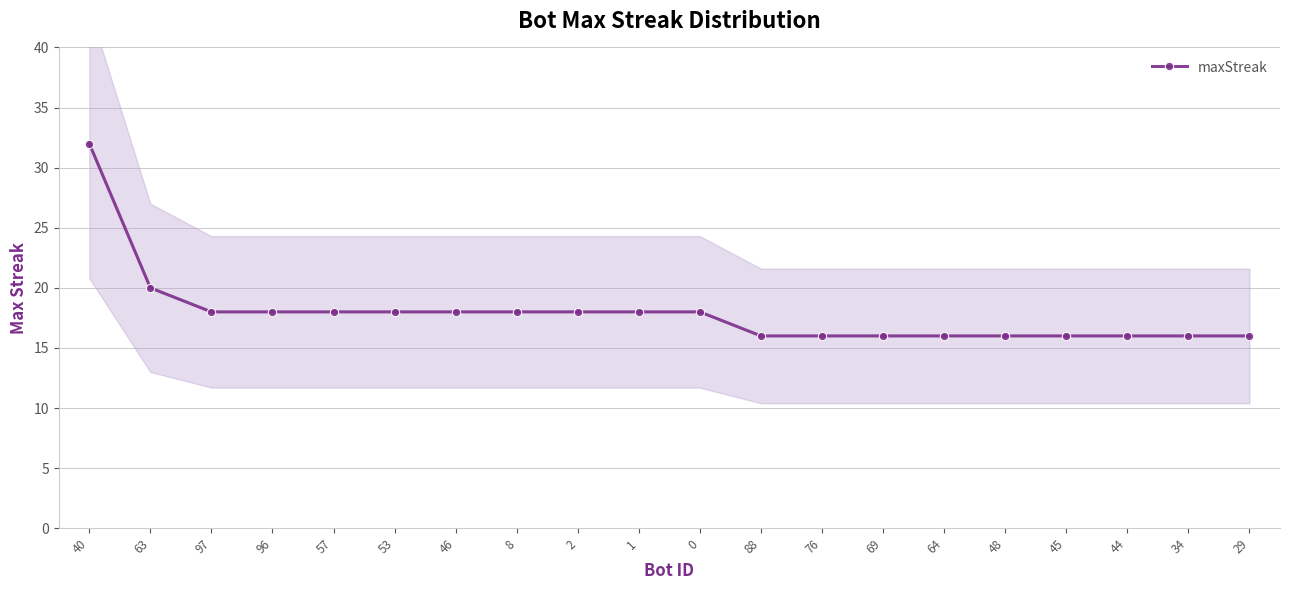

Does the chart have visible grid lines?

Yes